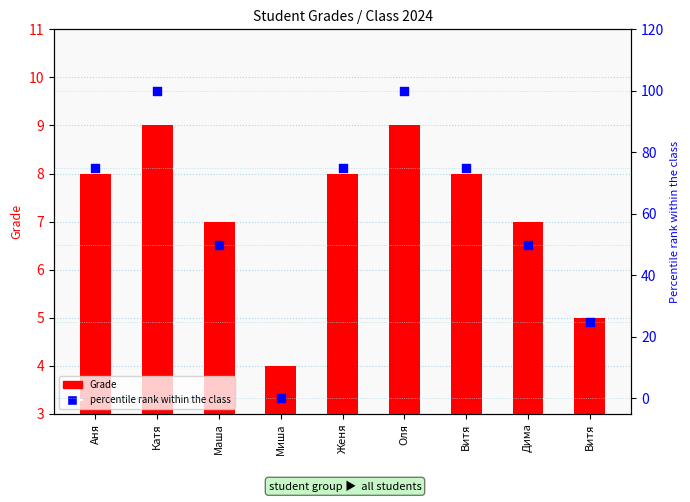

Which series has the largest Y range (max minus min)?

percentile rank within the class